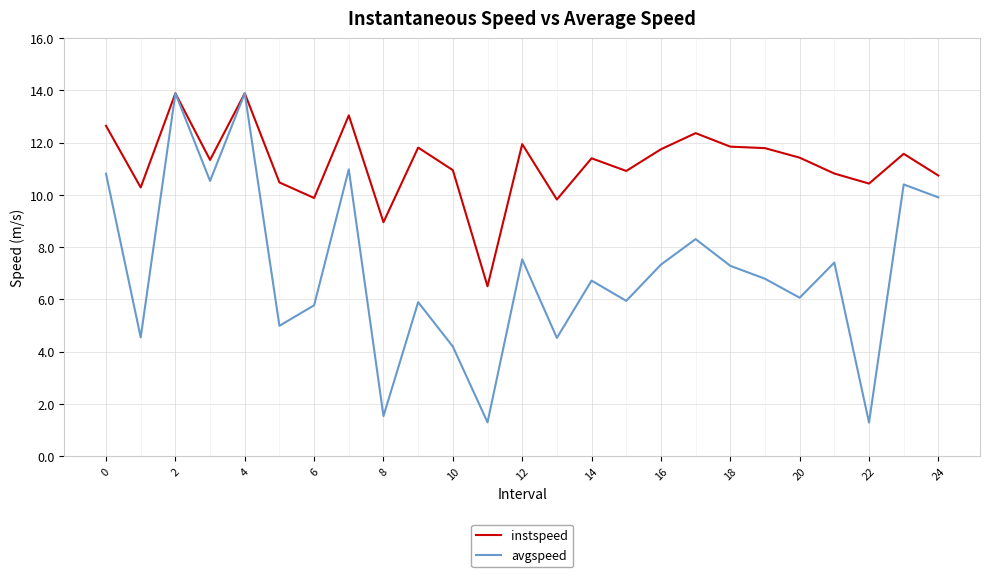

Rank the series by their average value, from highest to lowest.

instspeed, avgspeed